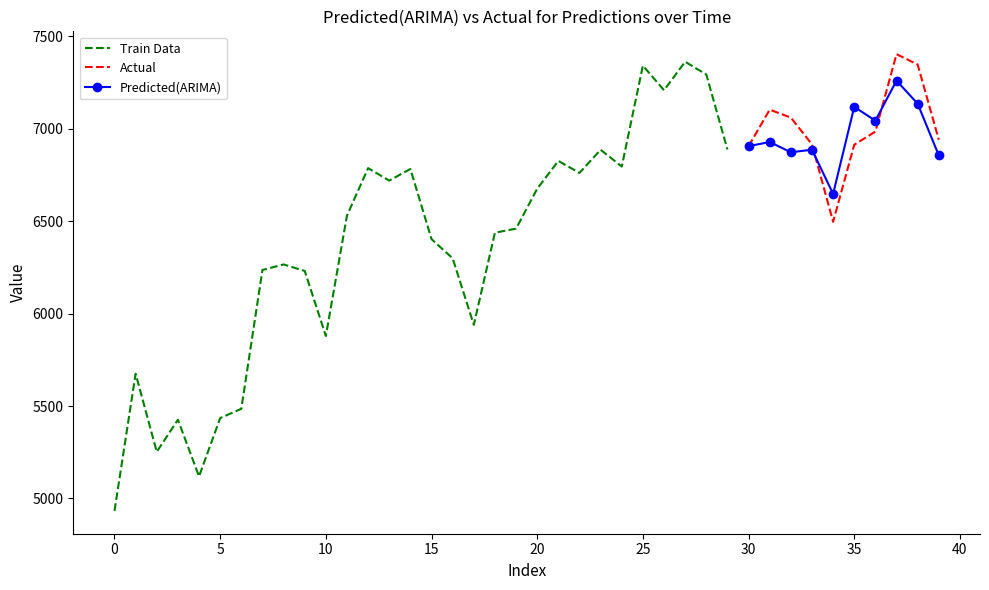

The value at 24 is 6795.5. True or false?

True